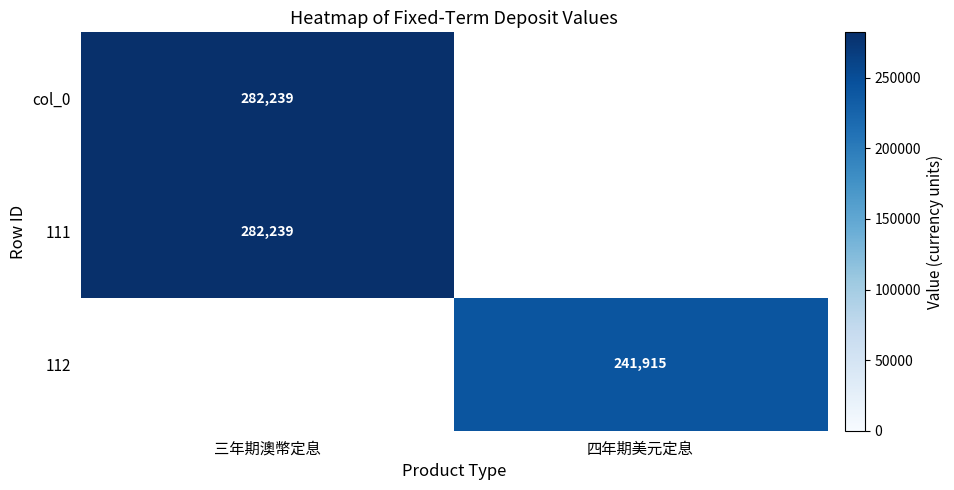

True or false: 112 has a value of 392739.5 at 四年期美元定息.

False